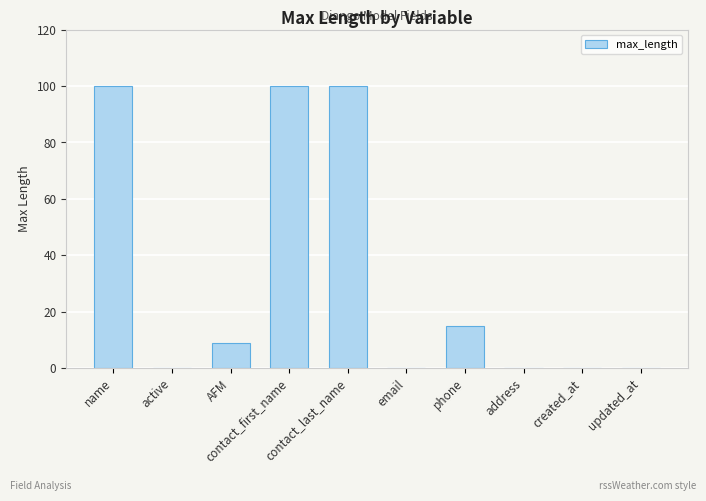

What is the sum of all values?

324